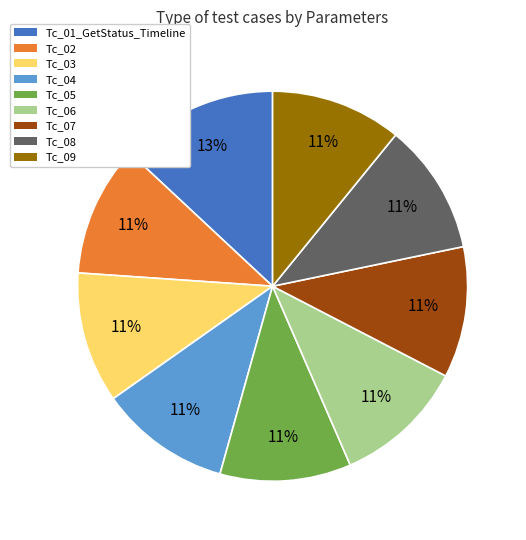

How many segments does this pie chart have?

9